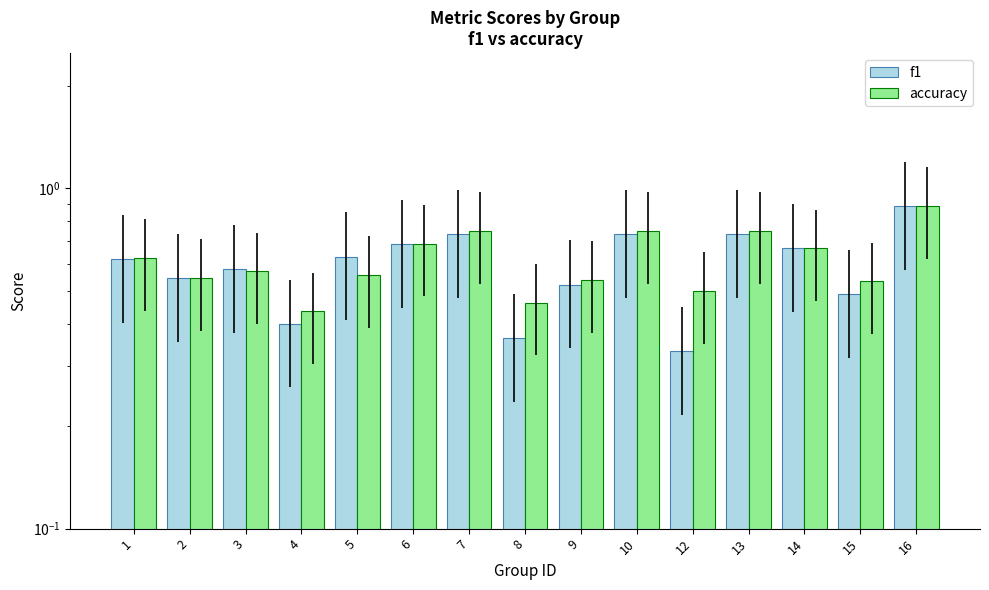

Between 1 and 2, which series saw the biggest shift?

accuracy